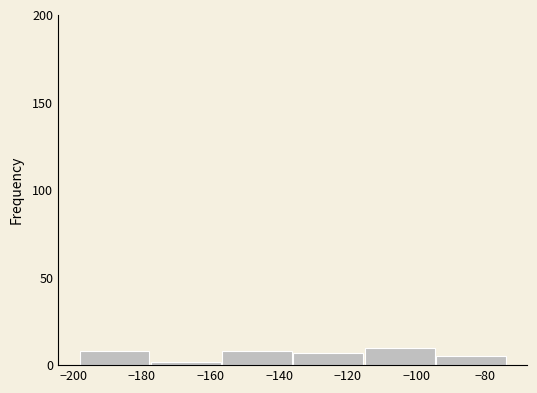

Reading left to right, transcribe this chart: for each bar, give the range it covers on the x-axis and its height. Neither the bar edges nor the heights are printed on the chart, so give them approximately, as read against the axes.

-198 to -178: 10
-178 to -156: under 5
-156 to -136: 10
-136 to -116: 5
-116 to -94: 10
-94 to -74: 5